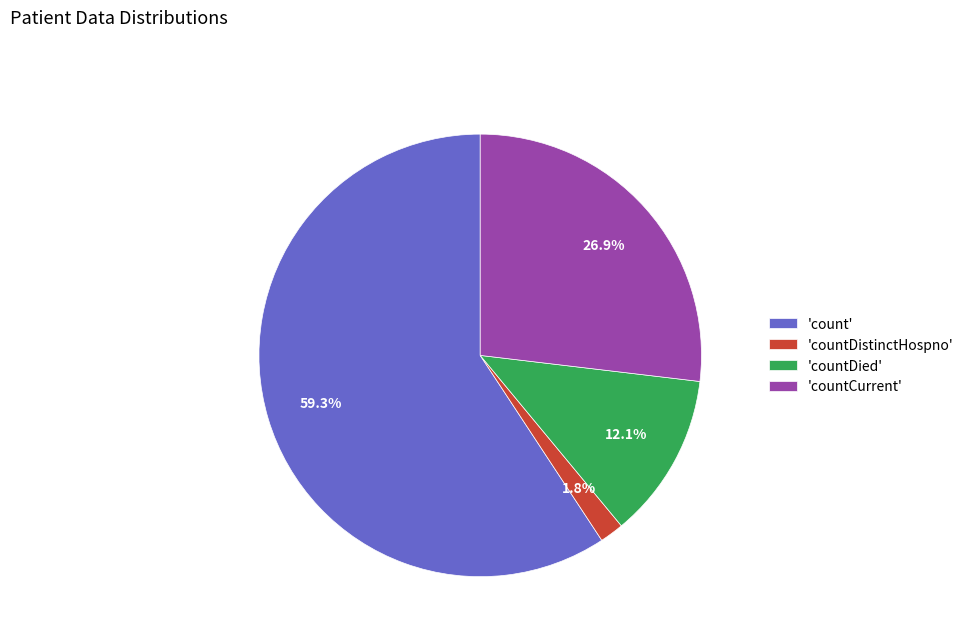

Do 'count' and 'countDied' together represent more than half of the pie?

Yes